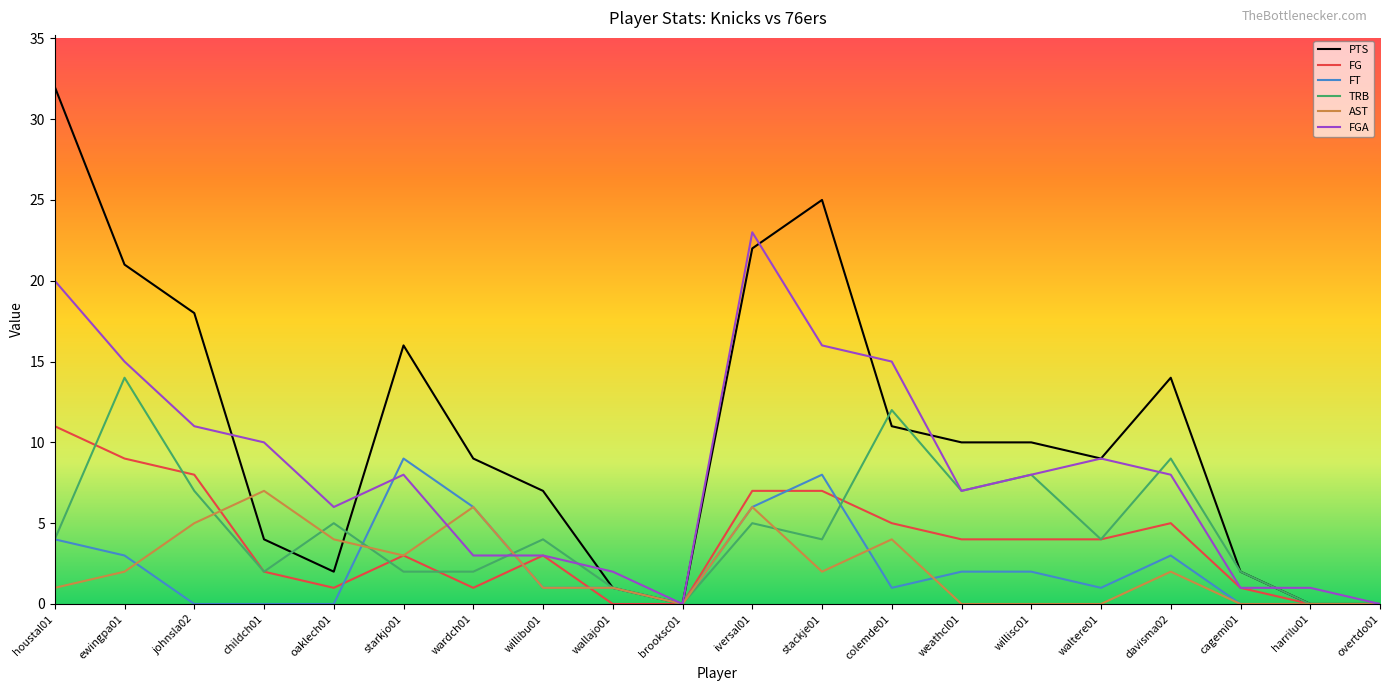

What is the sum of the PTS values at starkjo01 and brooksc01?

16